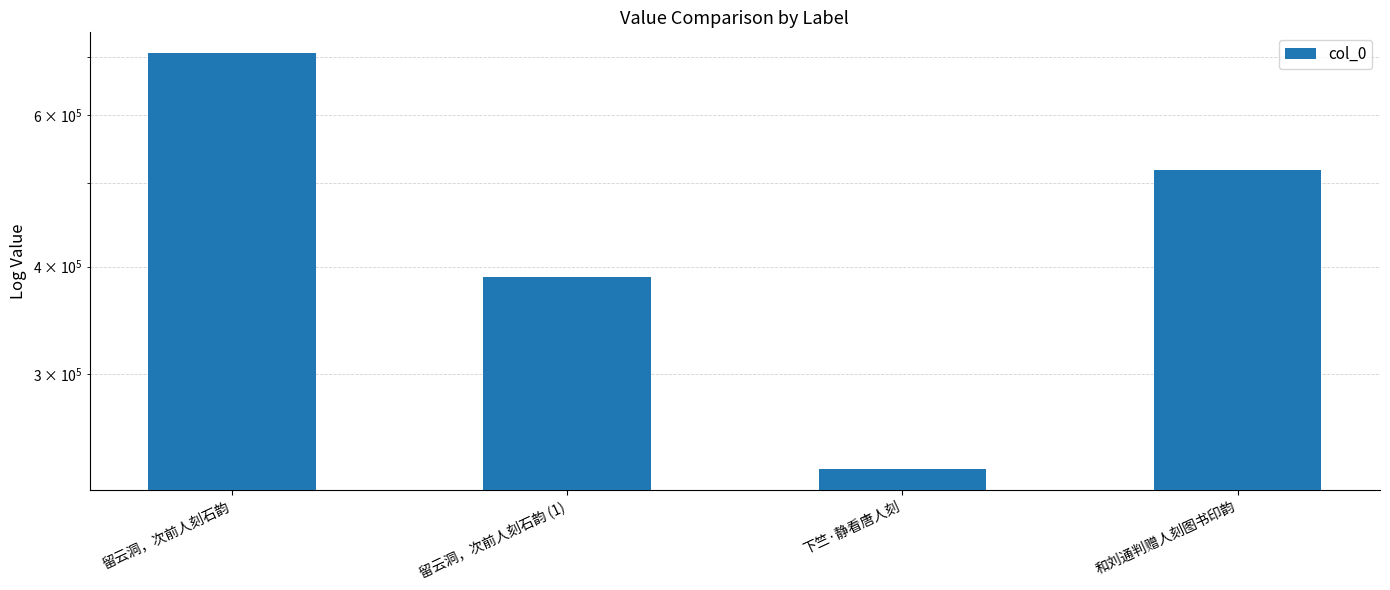

List the labels in order of value, largest first.

留云洞，次前人刻石韵, 和刘通判赠人刻图书印韵, 留云洞，次前人刻石韵 (1), 下竺·静看唐人刻